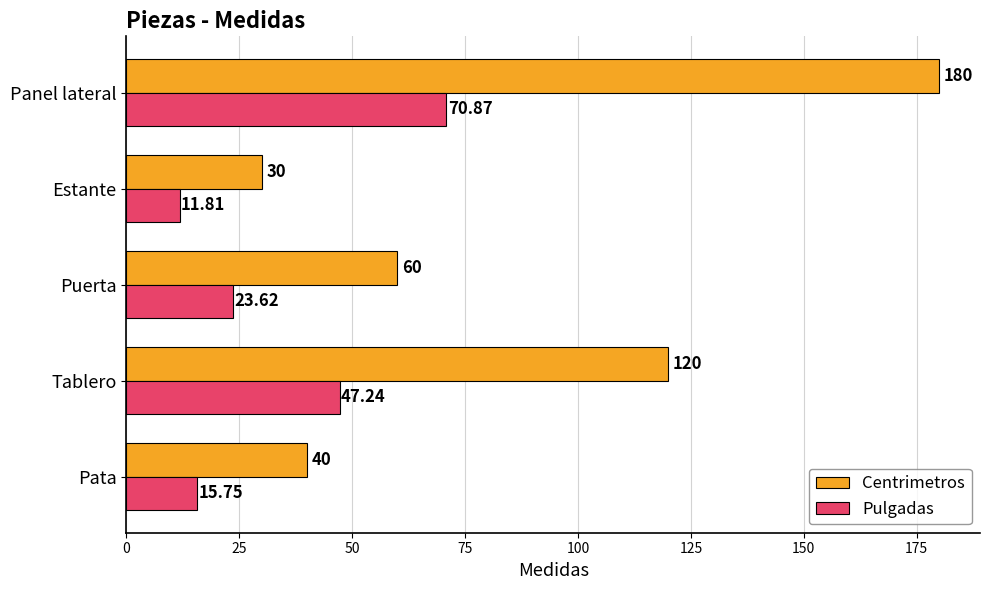

Where is Centrimetros nearest to the value 105?

Tablero